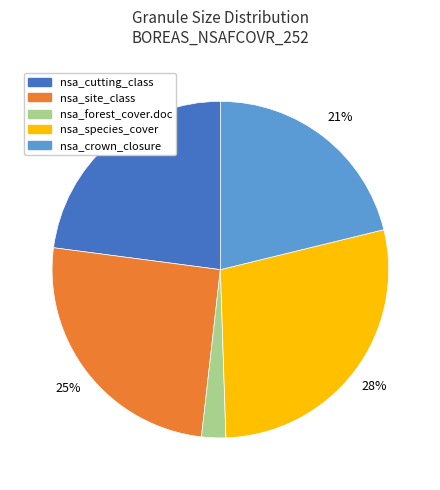

To the nearest percent, what is the average slice percentage?

20%